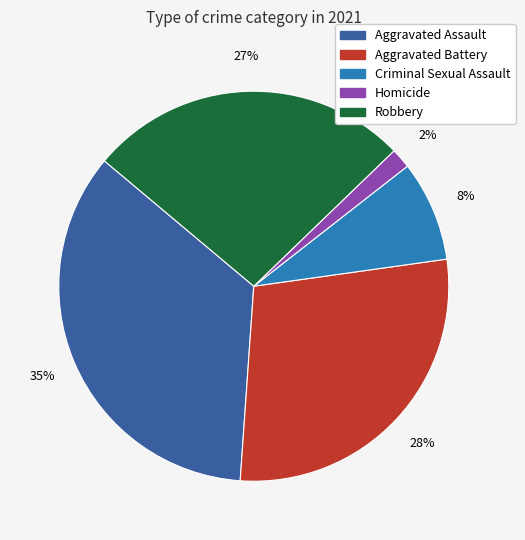

Is Aggravated Battery the majority of the pie?

No